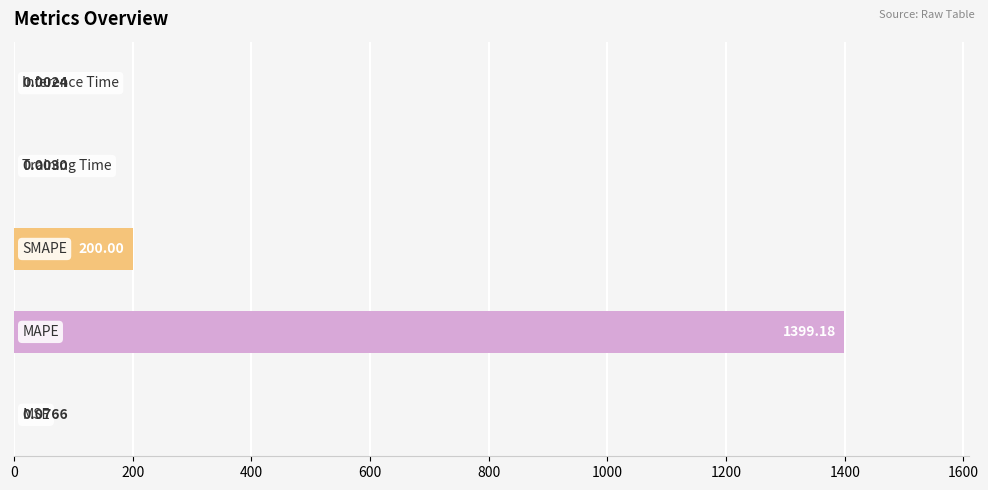

What is the sum of all values?

1599.3